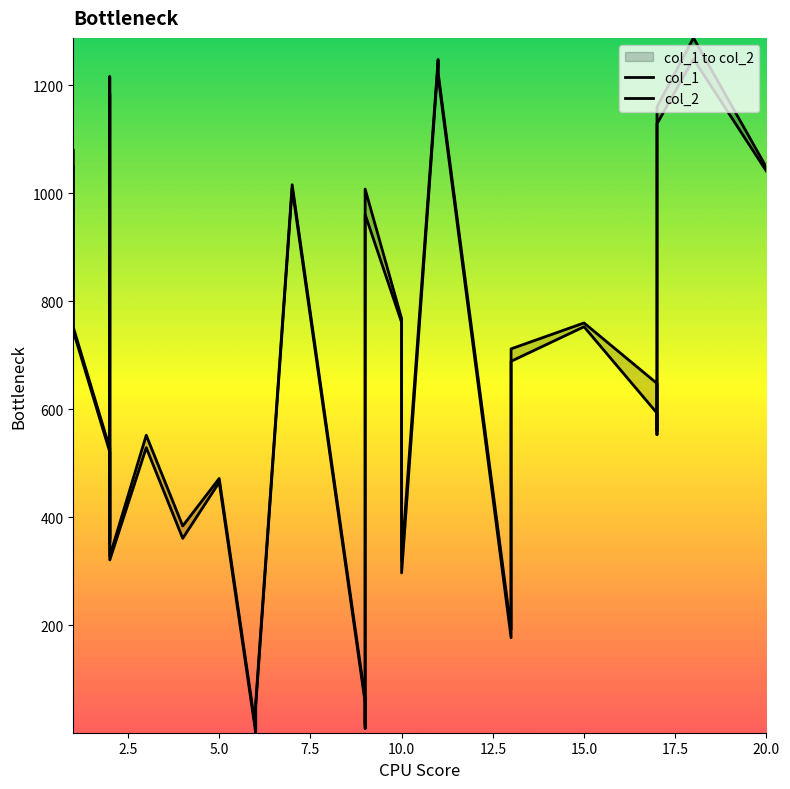

How many interior local valleys does the col_2 series have?

8